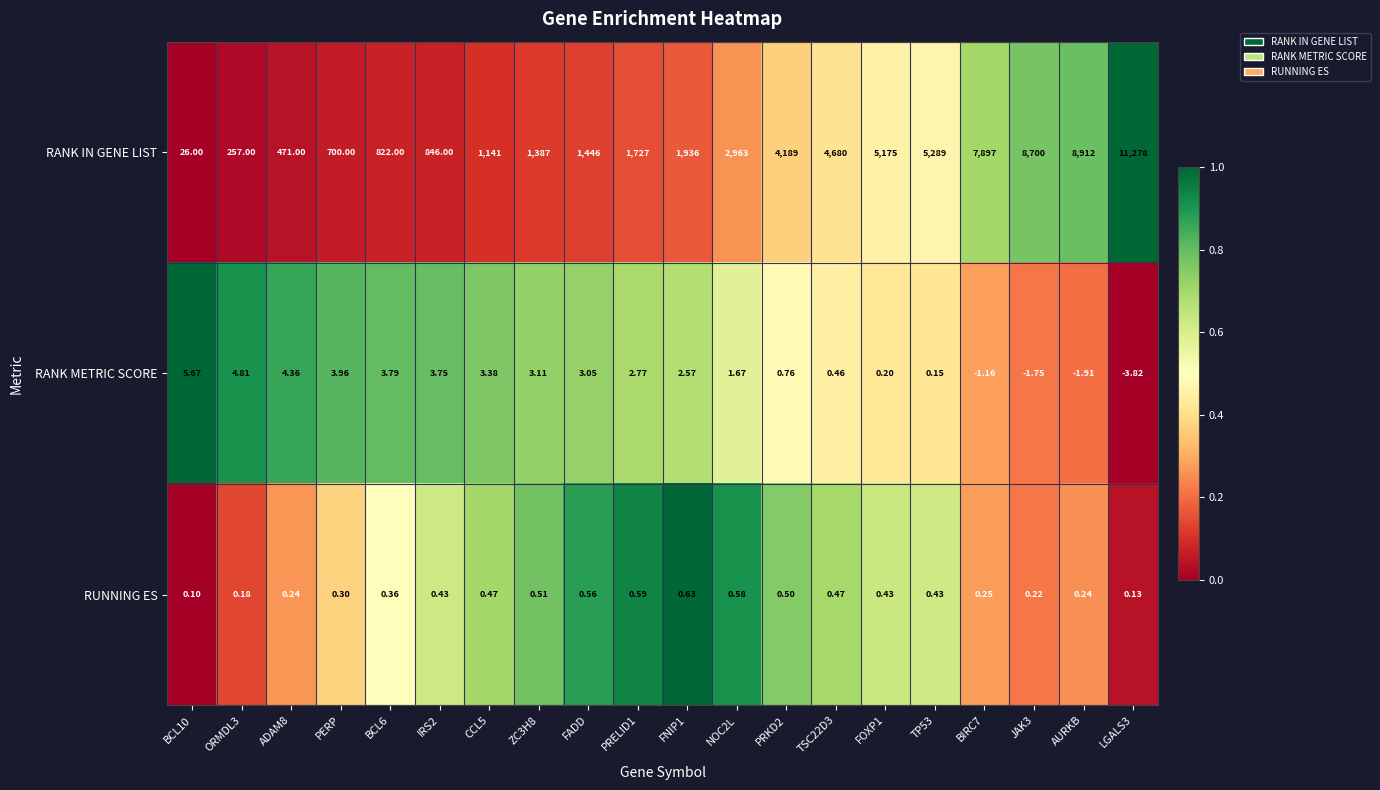

Which series has the largest total across all categories?

RANK IN GENE LIST